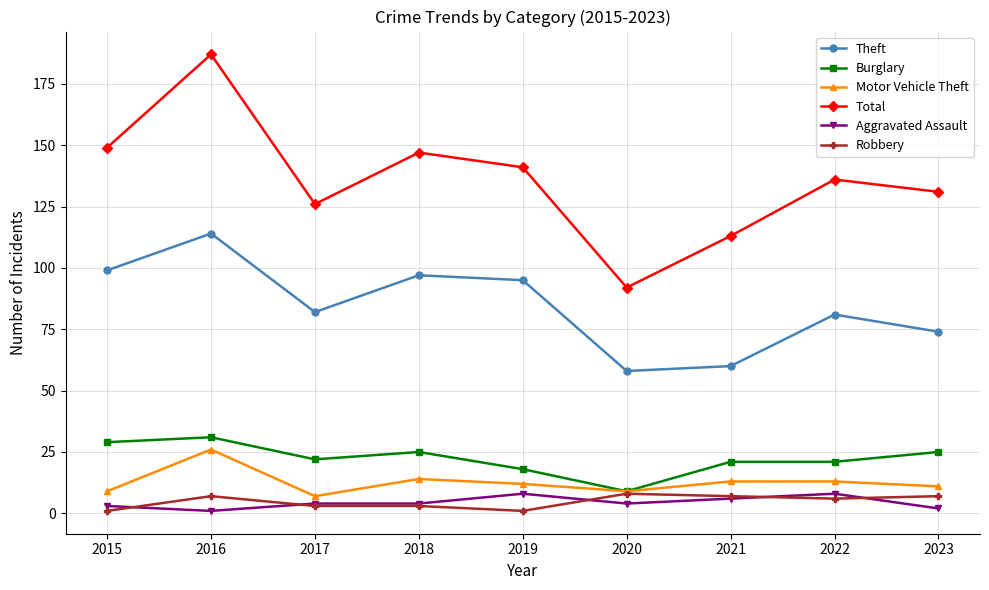

Reading left to right, extract all data points from this chart.

Theft: 99	114	82	97	95	58	60	81	74
Burglary: 29	31	22	25	18	9	21	21	25
Motor Vehicle Theft: 9	26	7	14	12	9	13	13	11
Total: 149	187	126	147	141	92	113	136	131
Aggravated Assault: 3	1	4	4	8	4	6	8	2
Robbery: 1	7	3	3	1	8	7	6	7